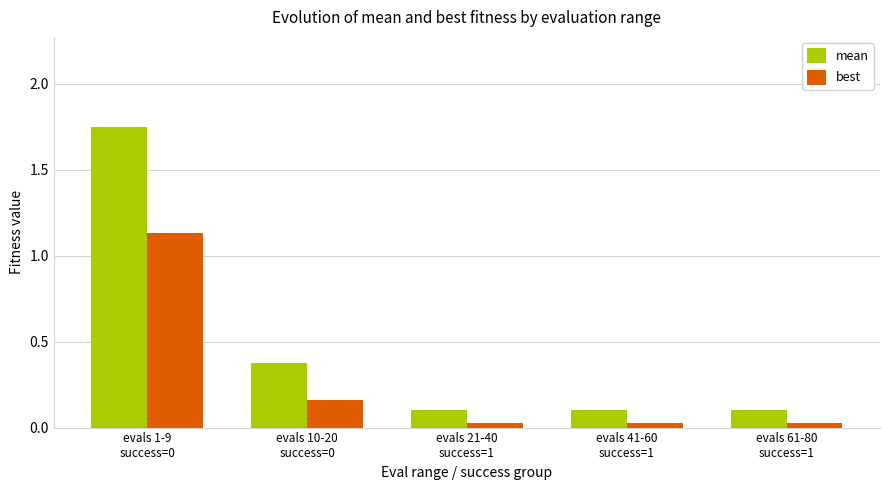

What is the value of the mean bar at the 5th from the left?

0.1